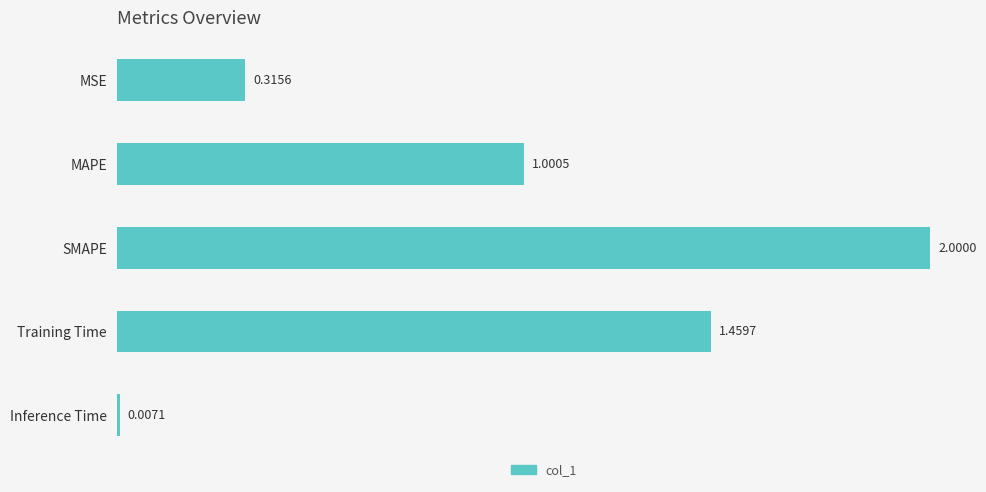

Where is the data nearest to the value 1?

MAPE